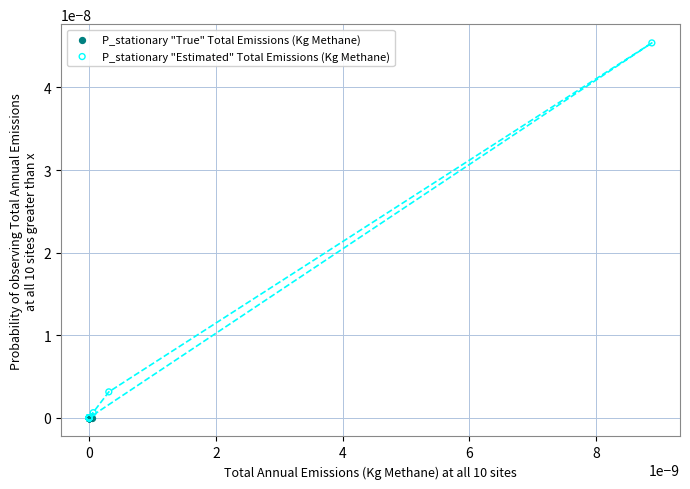

Which series reaches the maximum Y coordinate?

P_stationary "Estimated" Total Emissions (Kg Methane)